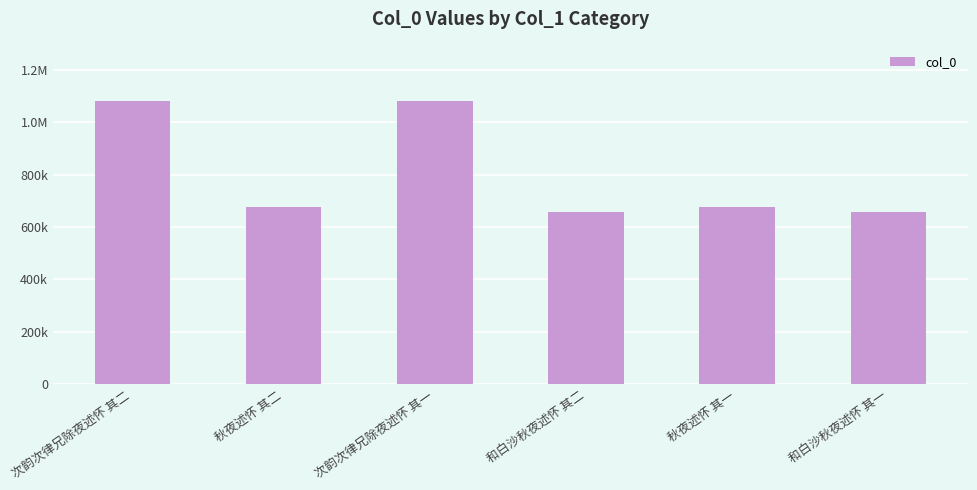

What is the label of the 3rd bar from the right?

和白沙秋夜述怀 其二